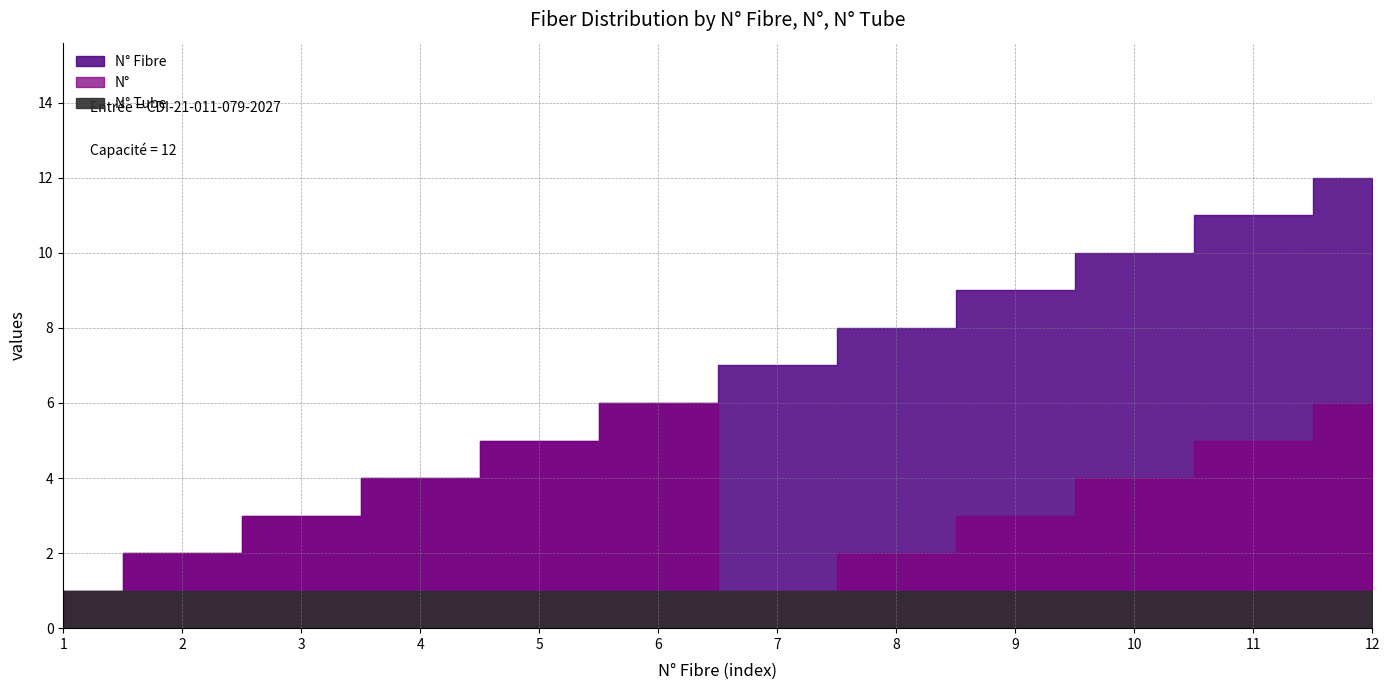

What is the difference between the N° Fibre values at 9 and 8?

1